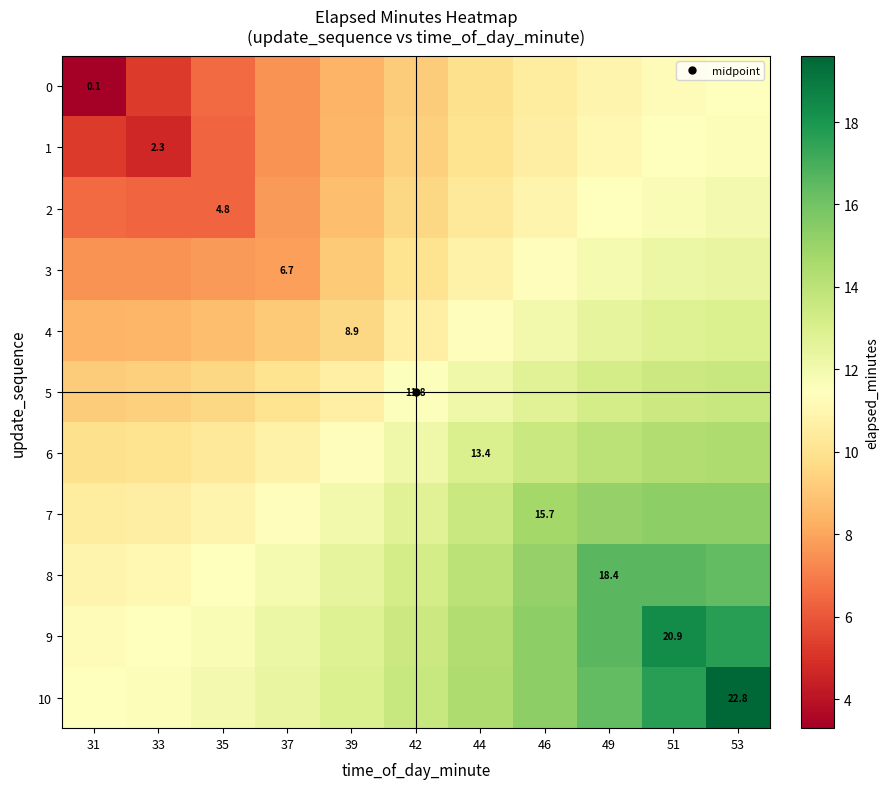

At which label does 9 reach its minimum?

31